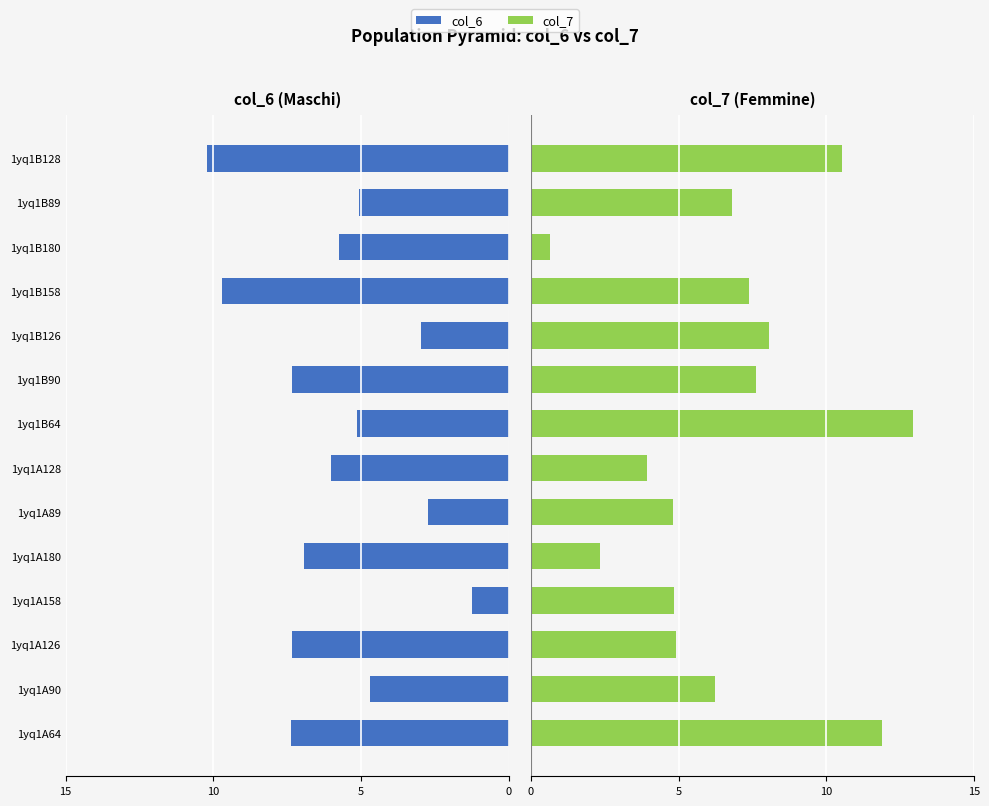

At 1yq1A89, list the series in order from smallest to largest.

col_6, col_7